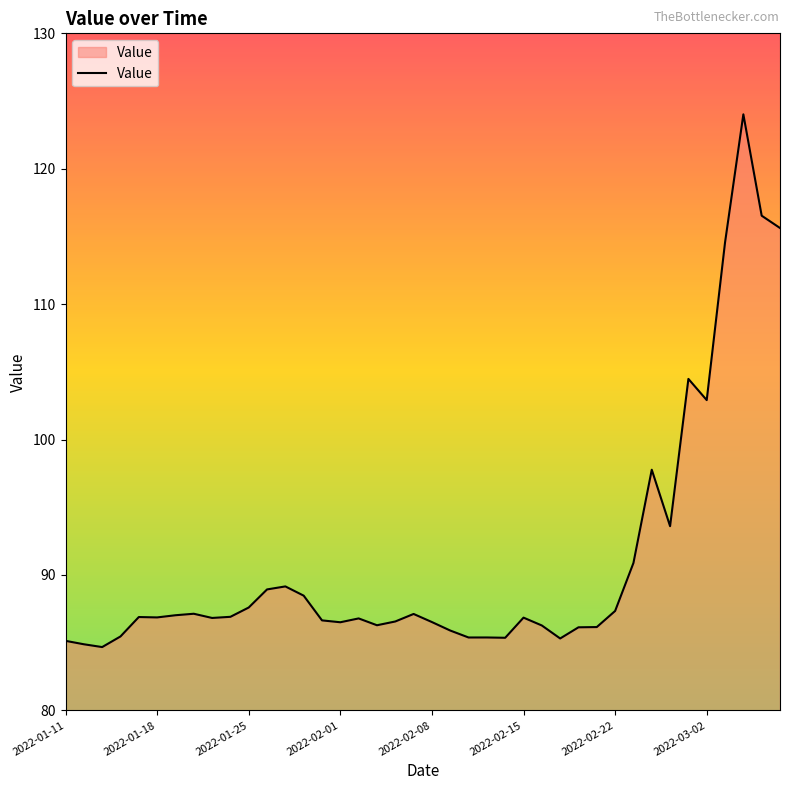

What is the smallest value displayed?

84.7